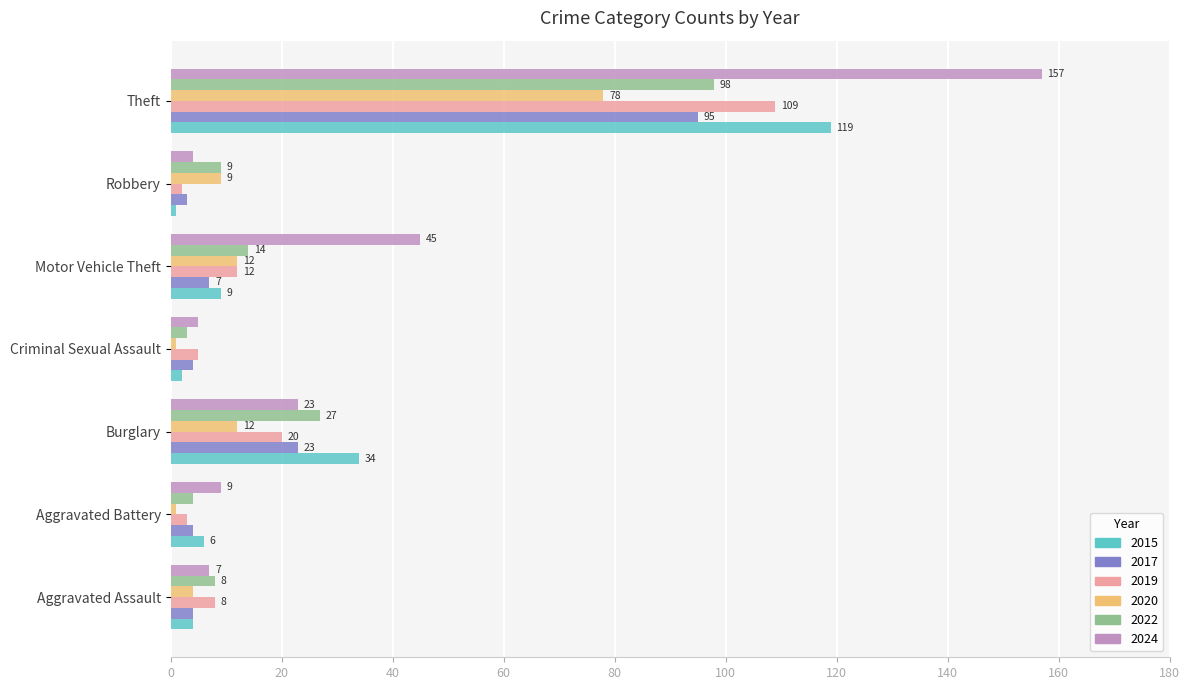

What is the sum of the 2017 values at Robbery and Criminal Sexual Assault?

7